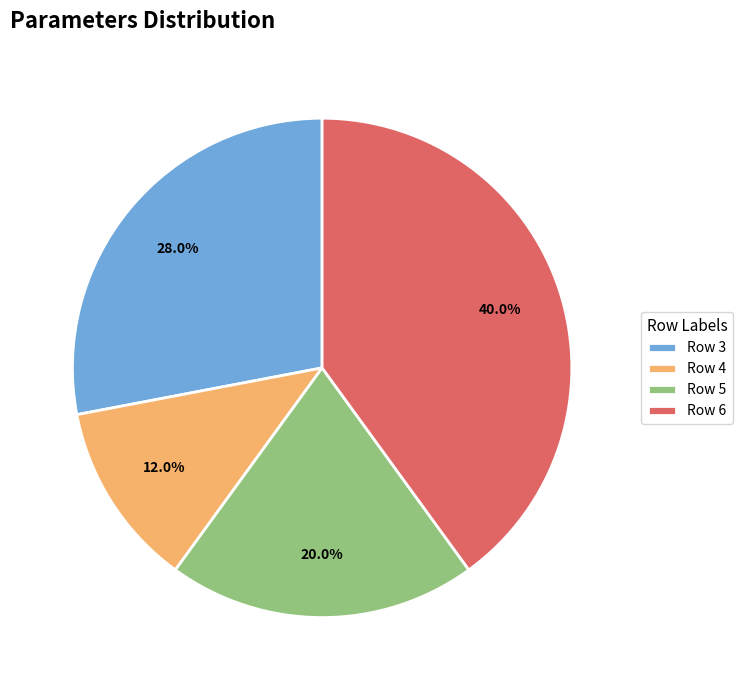

Do 4 and 6 together represent more than half of the pie?

Yes